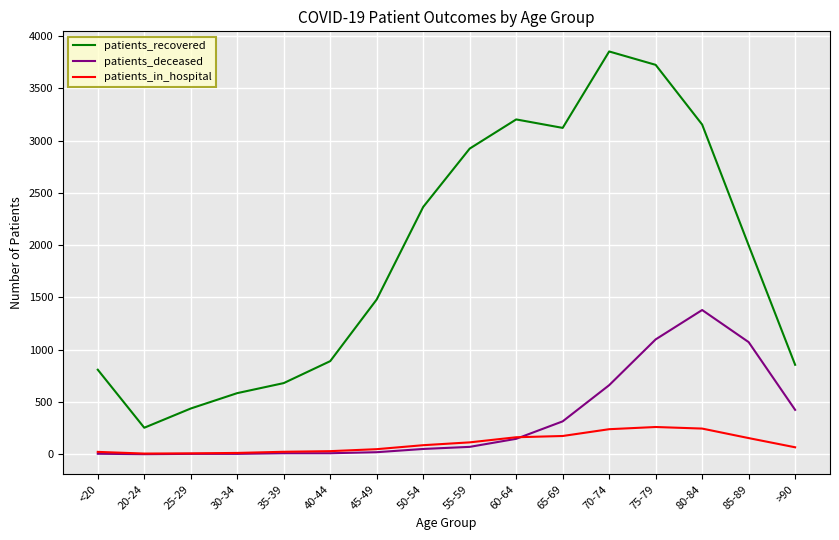

Which series has the largest total across all categories?

patients_recovered